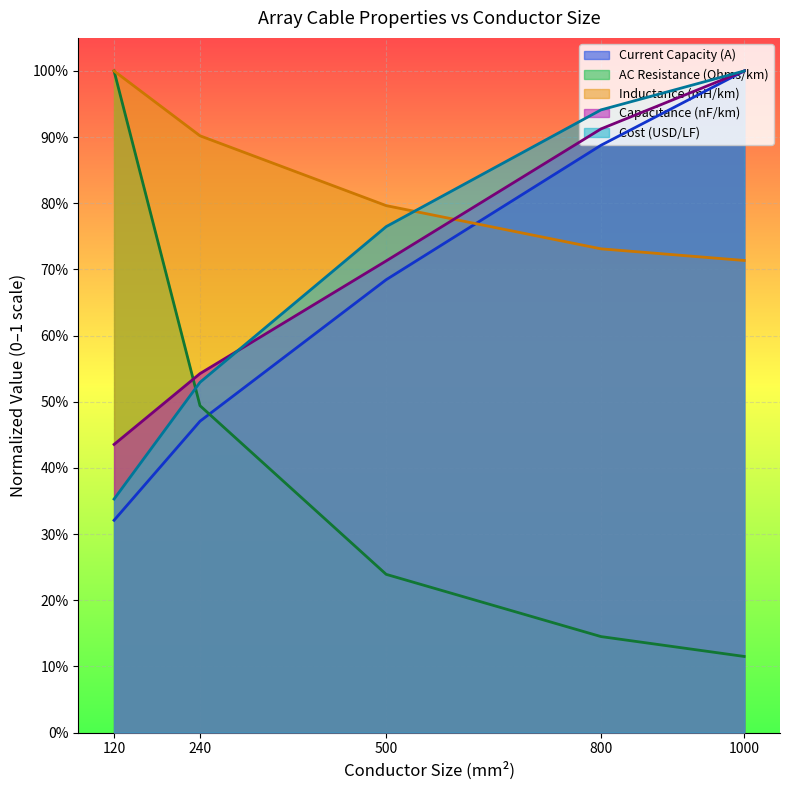

Reading right to left, list all the values displayed in this chart.

Current Capacity (A): 1000=1.0	800=0.9	500=0.7	240=0.5	120=0.3
AC Resistance (Ohms/km): 1000=0.1	800=0.1	500=0.2	240=0.5	120=1.0
Inductance (mH/km): 1000=0.7	800=0.7	500=0.8	240=0.9	120=1.0
Capacitance (nF/km): 1000=1.0	800=0.9	500=0.7	240=0.5	120=0.4
Cost (USD/LF): 1000=1.0	800=0.9	500=0.8	240=0.5	120=0.4